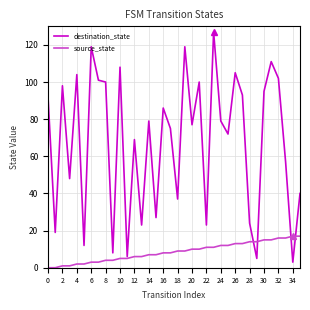

Rank the series by their average value, from highest to lowest.

destination_state, source_state